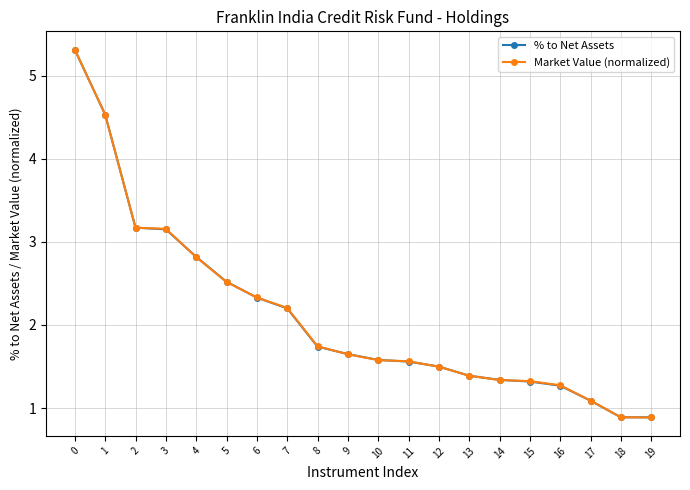

True or false: Market Value (normalized) has a value of 2.2 at 7.

True